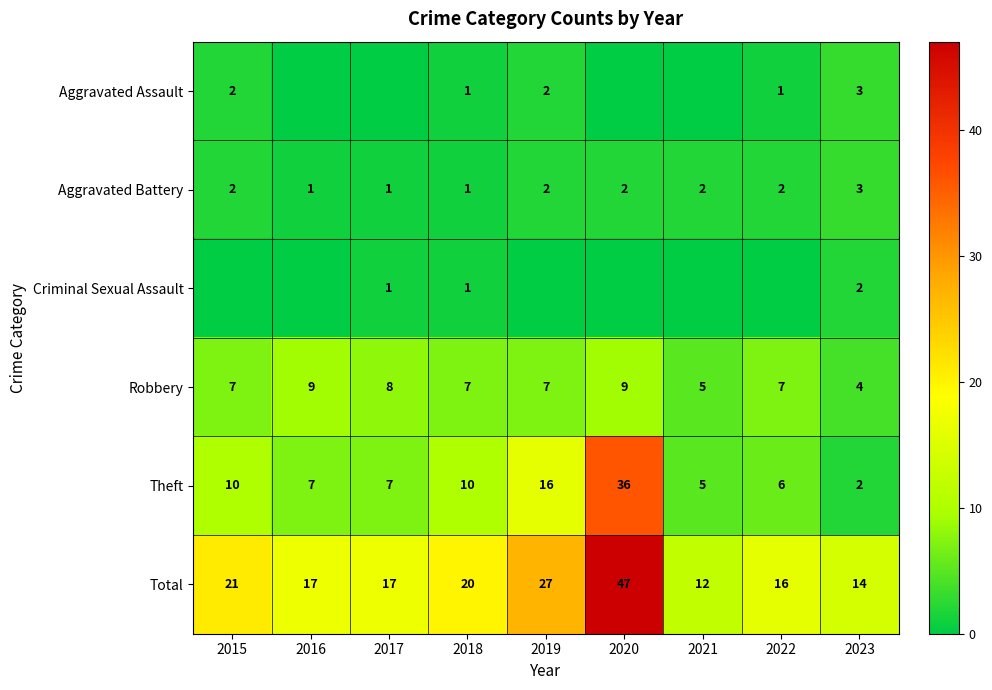

How many Robbery values are between 7 and 8?

5